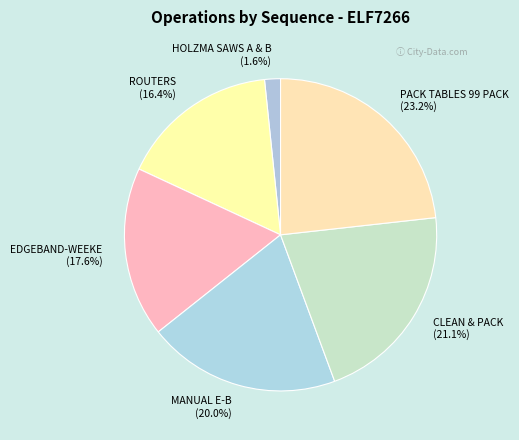

How many segments does this pie chart have?

6